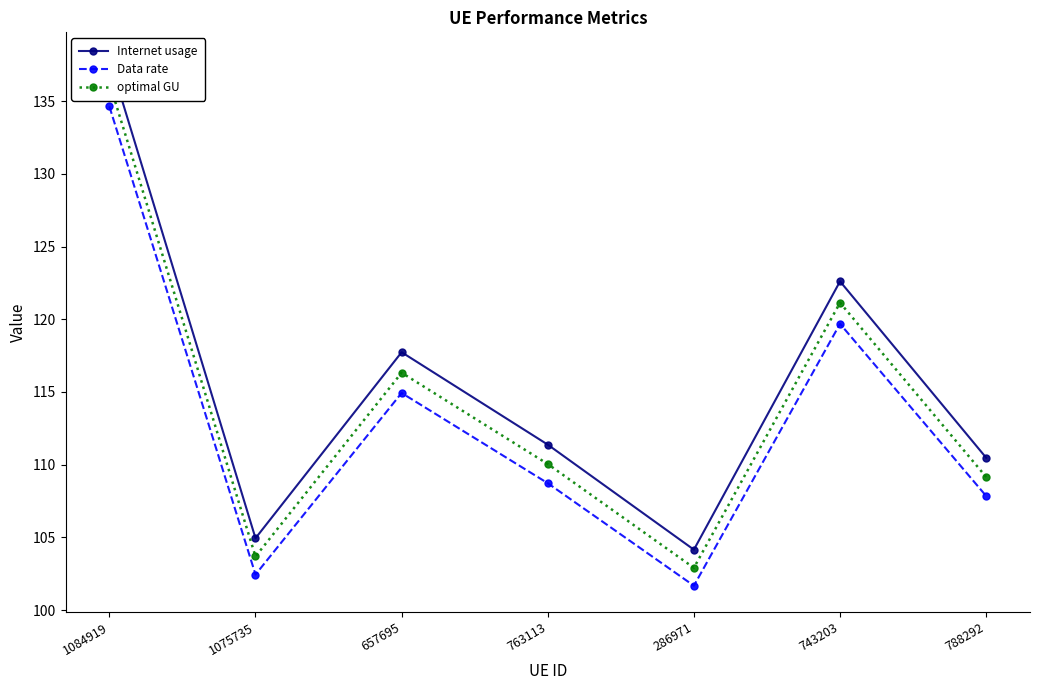

Reading right to left, extract all data points from this chart.

Internet usage: 110.5	122.6	104.2	111.4	117.7	104.9	137.9
Data rate: 107.8	119.7	101.7	108.7	114.9	102.4	134.6
optimal GU: 109.2	121.1	102.9	110.0	116.3	103.7	136.3